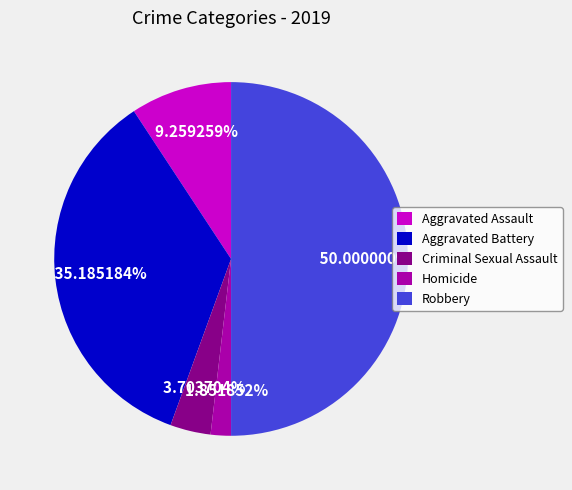

What is the smallest slice in the pie chart?

Homicide